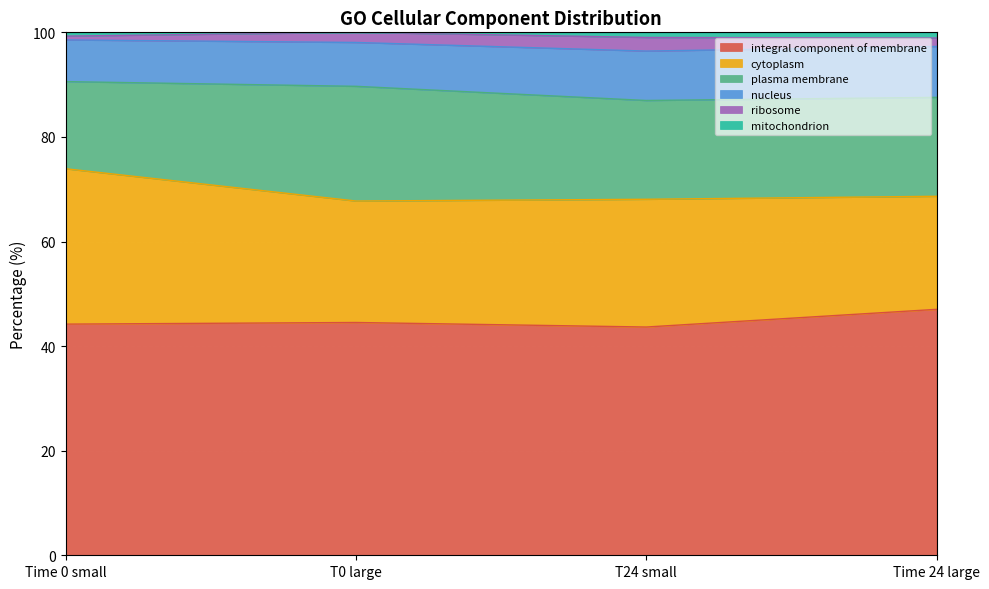

True or false: mitochondrion and plasma membrane cross at least once.

False